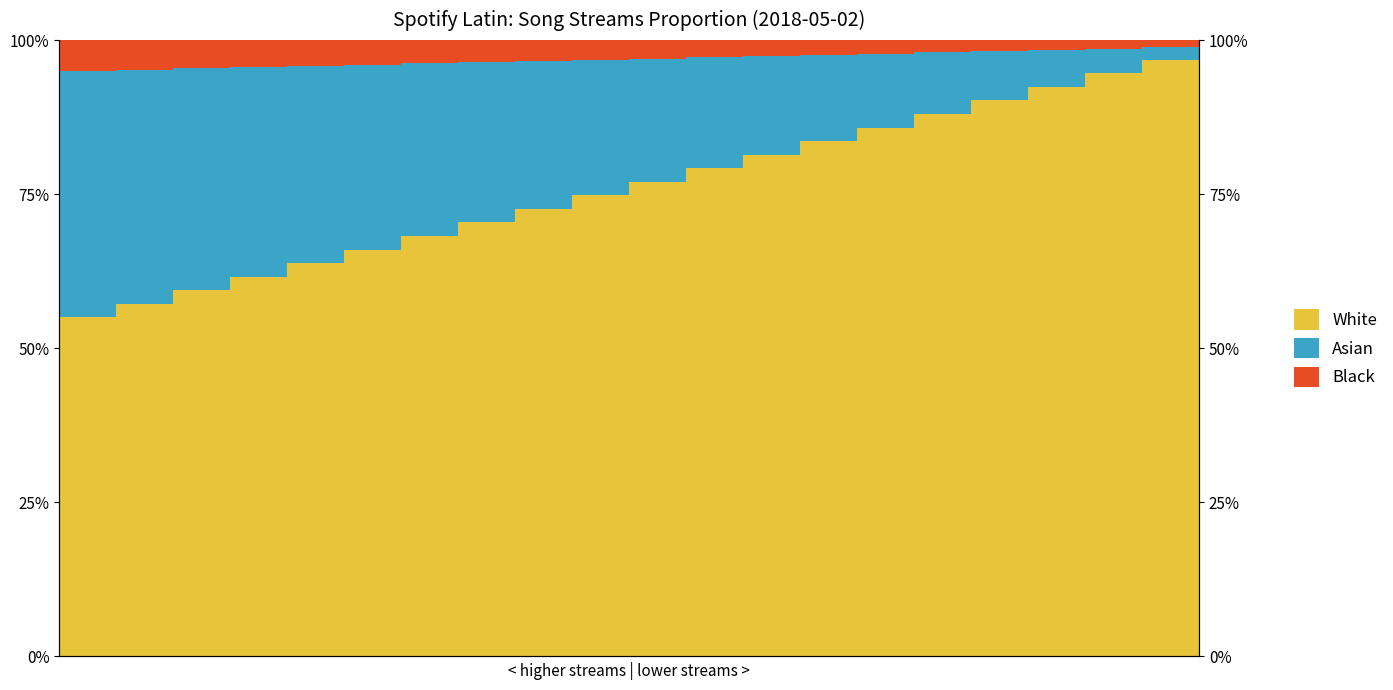

What is the value of the White bar at the 17th from the left?

90.2